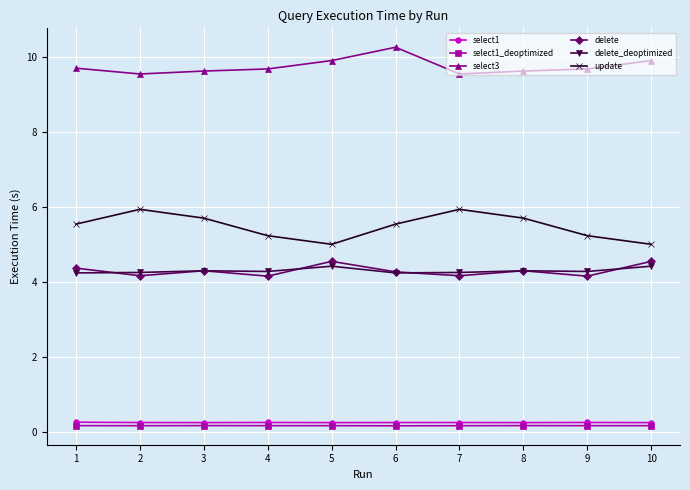

In update, how many points are higher than both neighbors (excluding endpoints)?

2